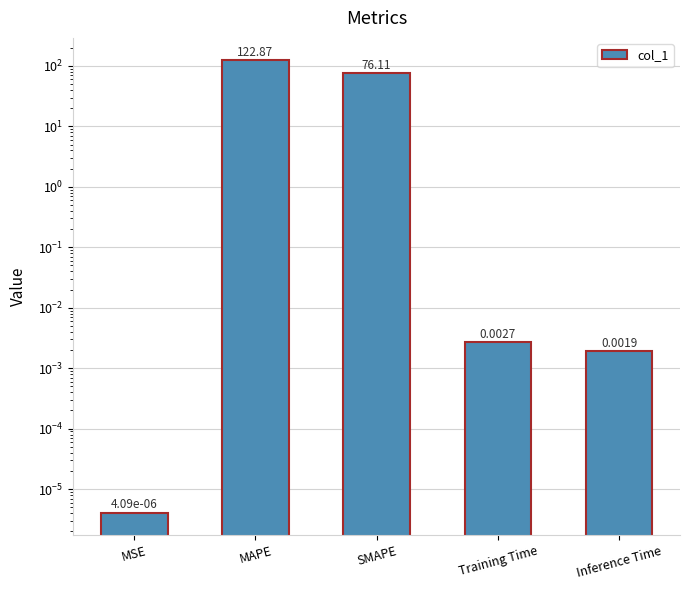

What is the label of the 4th bar from the left?

Training Time